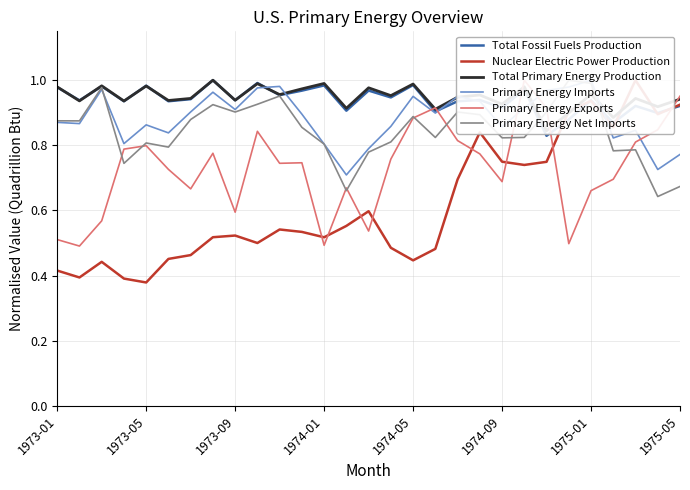

What is the sum of all Primary Energy Net Imports values?

24.5